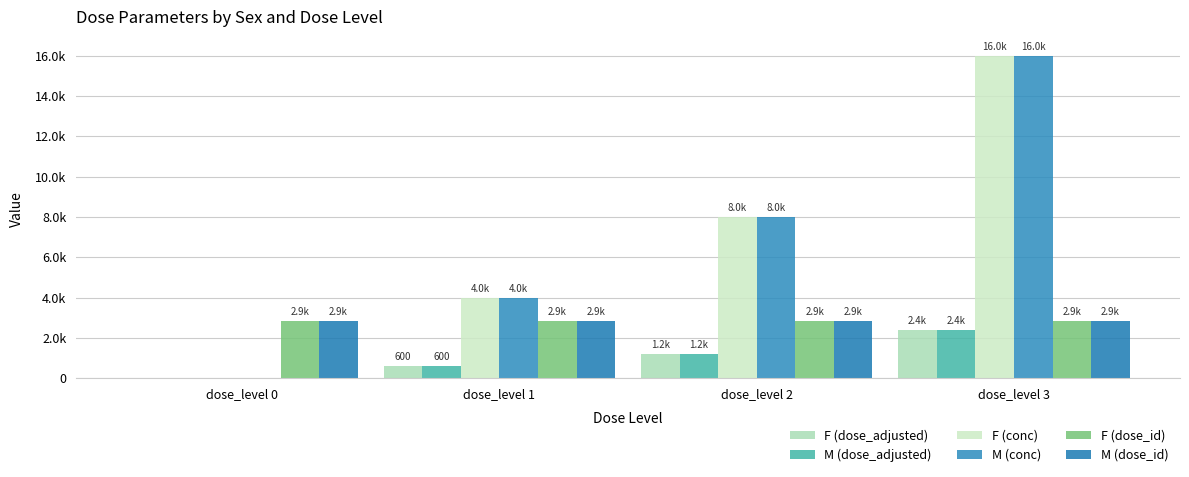

What is the sum of all M (dose_id) values?

11442